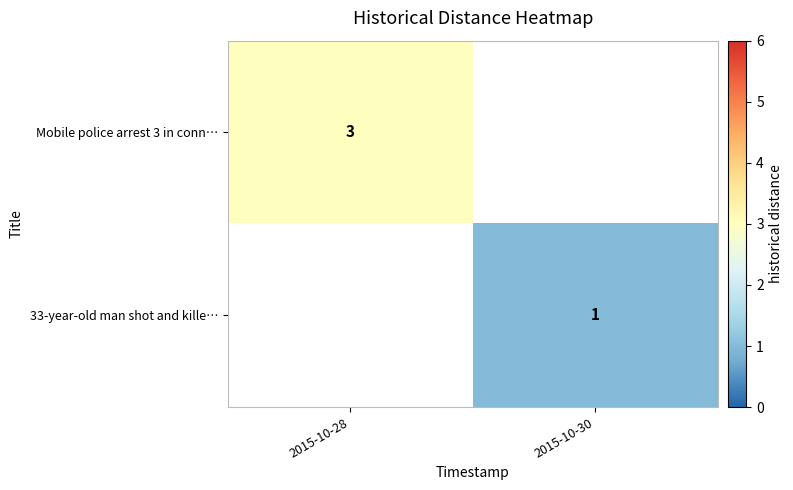

Is the value of 33-year-old man shot and kille… at 2015-10-30 greater than the value of Mobile police arrest 3 in conn… at 2015-10-28?

No